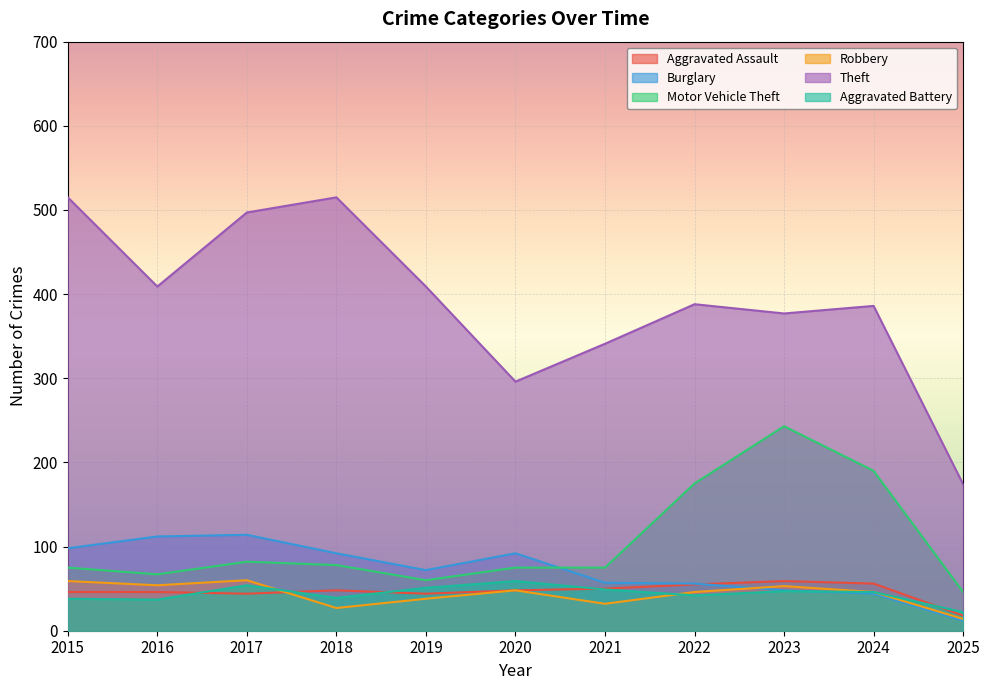

Reading left to right, transcribe all the data shown in this chart.

Aggravated Assault: 46	46	44	48	44	48	50	55	59	56	18
Burglary: 98	112	114	92	72	92	57	56	48	44	12
Motor Vehicle Theft: 75	67	82	78	60	75	75	175	243	190	46
Robbery: 59	54	60	27	38	48	32	46	53	46	14
Theft: 515	409	497	515	409	296	341	388	377	386	174
Aggravated Battery: 38	37	54	39	51	59	49	42	47	46	22